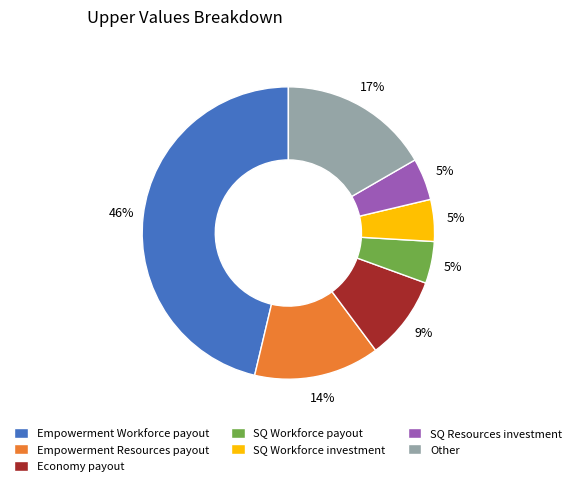

Count the number of slices in the pie.

7